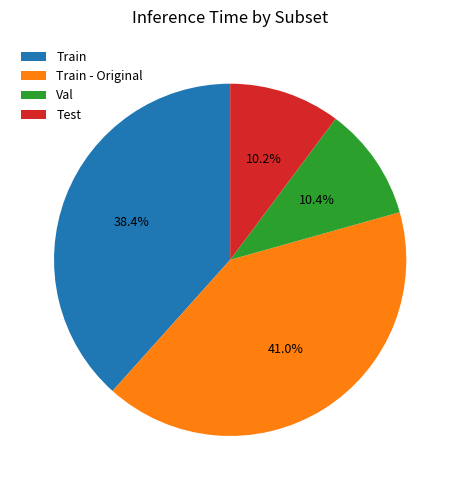

Is there a majority slice in this chart?

No